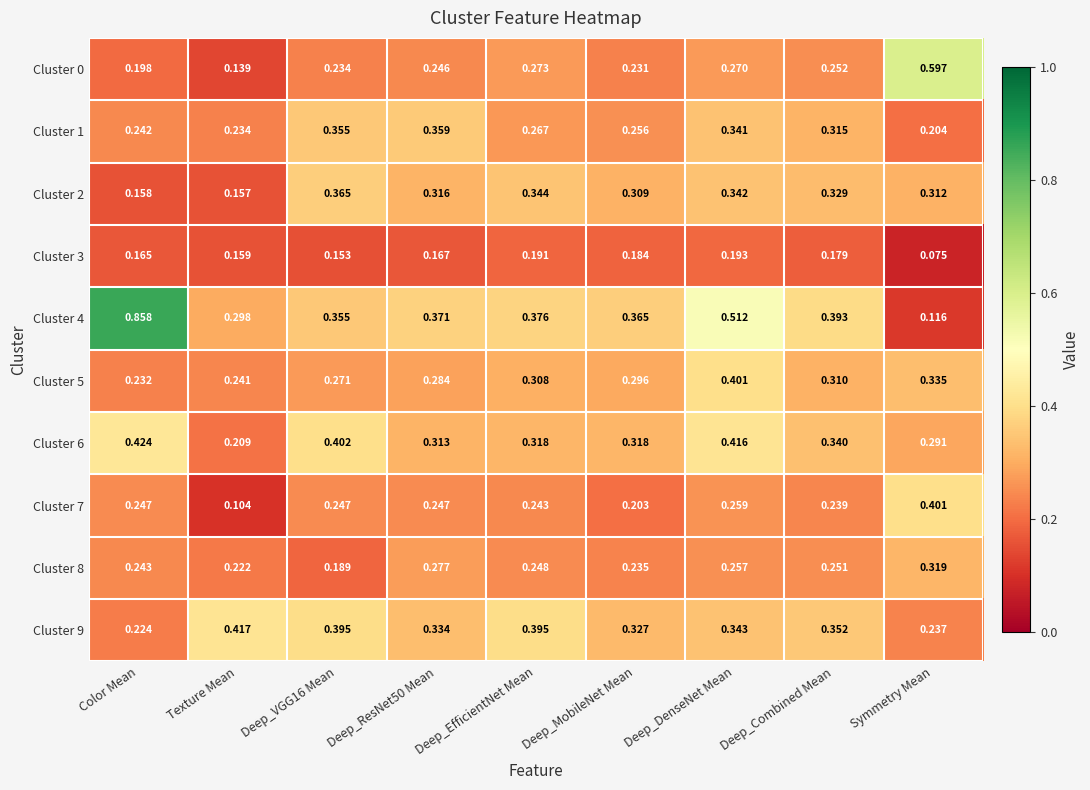

At which label does Cluster 1 reach its minimum?

Symmetry Mean